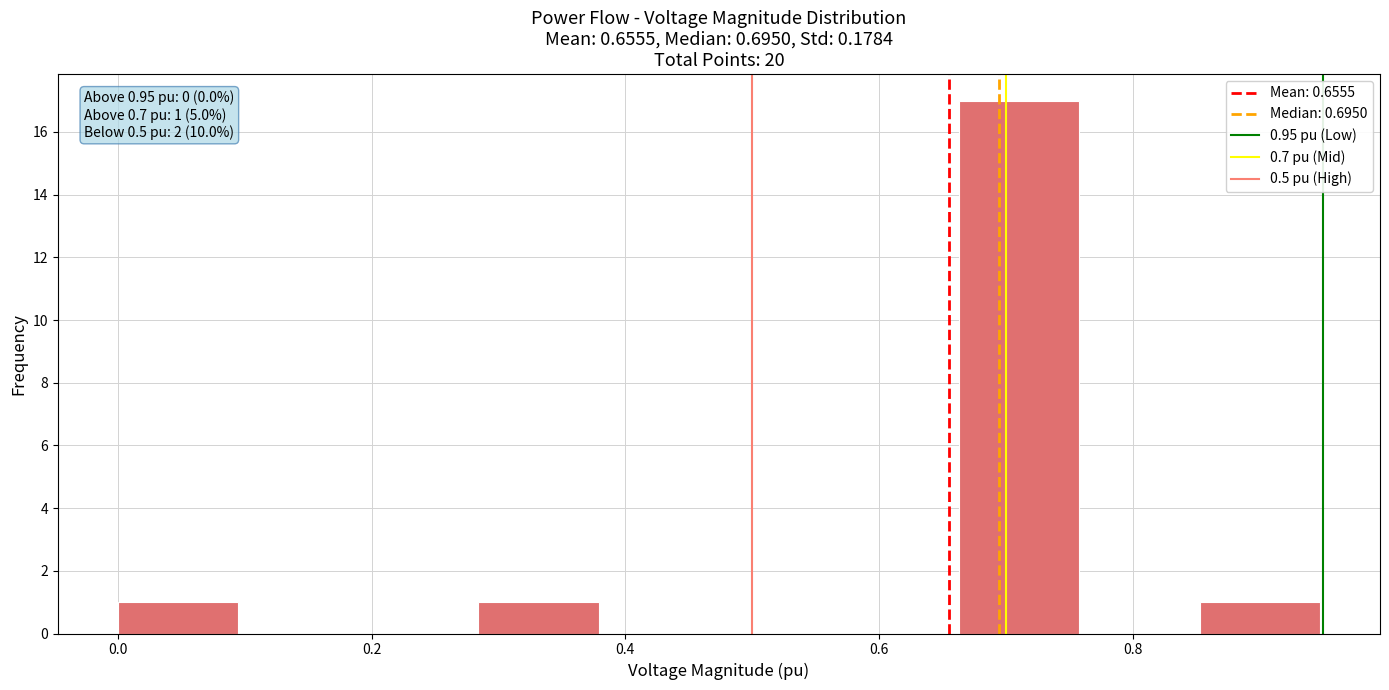

Over which range of the x-axis is the bar tallest?

0.66 to 0.76